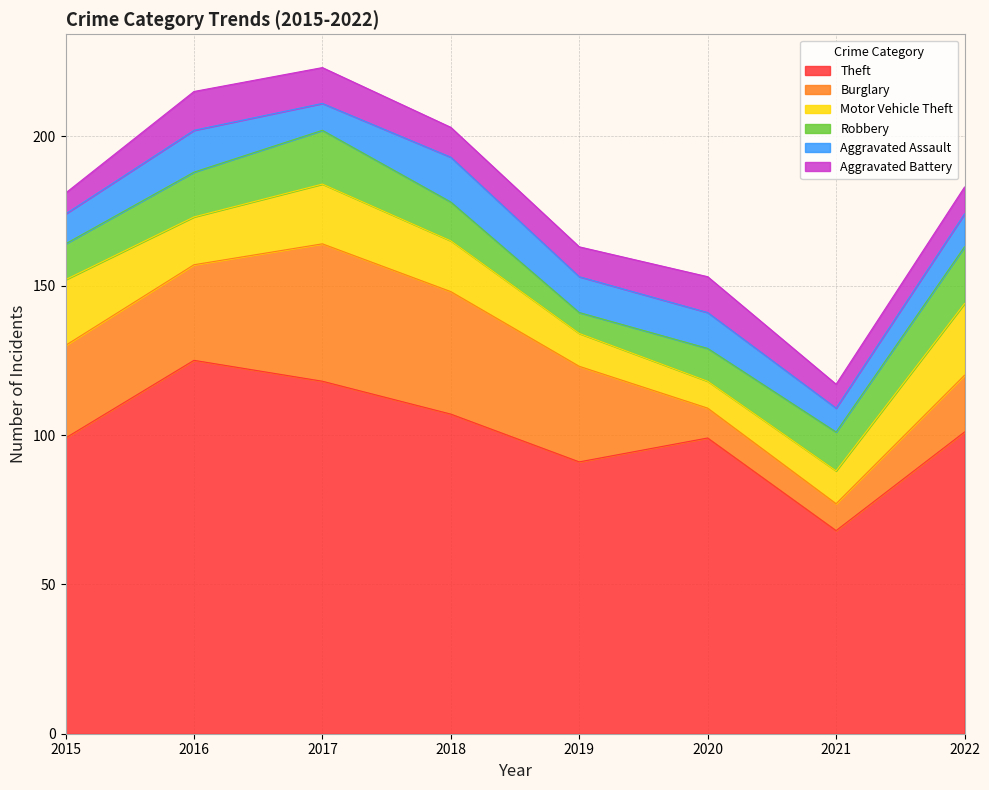

Does the chart display data point markers on the line(s)?

No